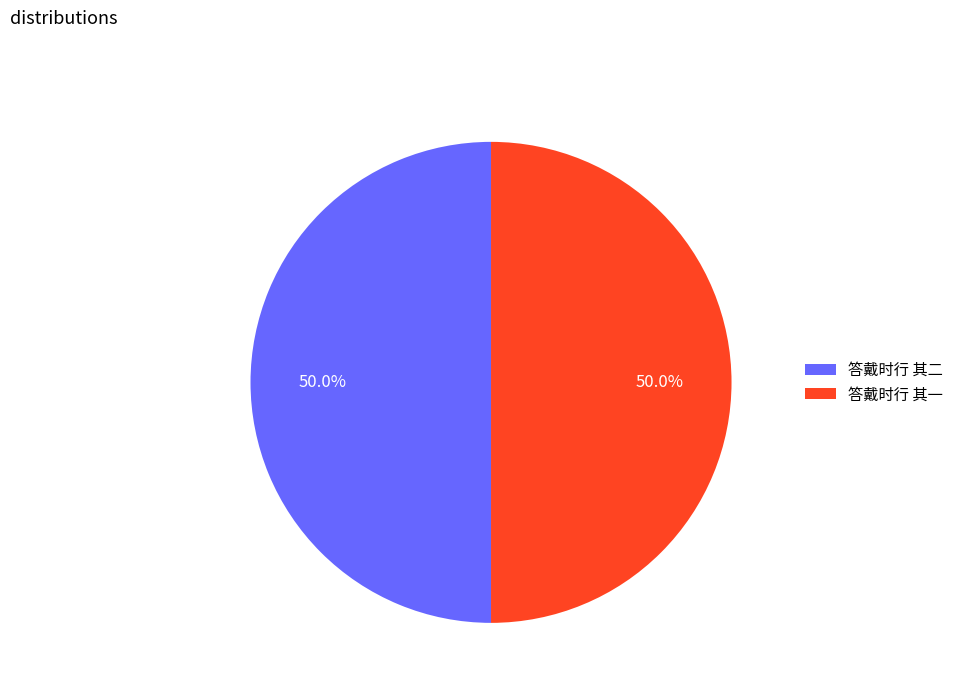

What is the ratio of the value at 答戴时行 其一 to the value at 答戴时行 其二?

1.0